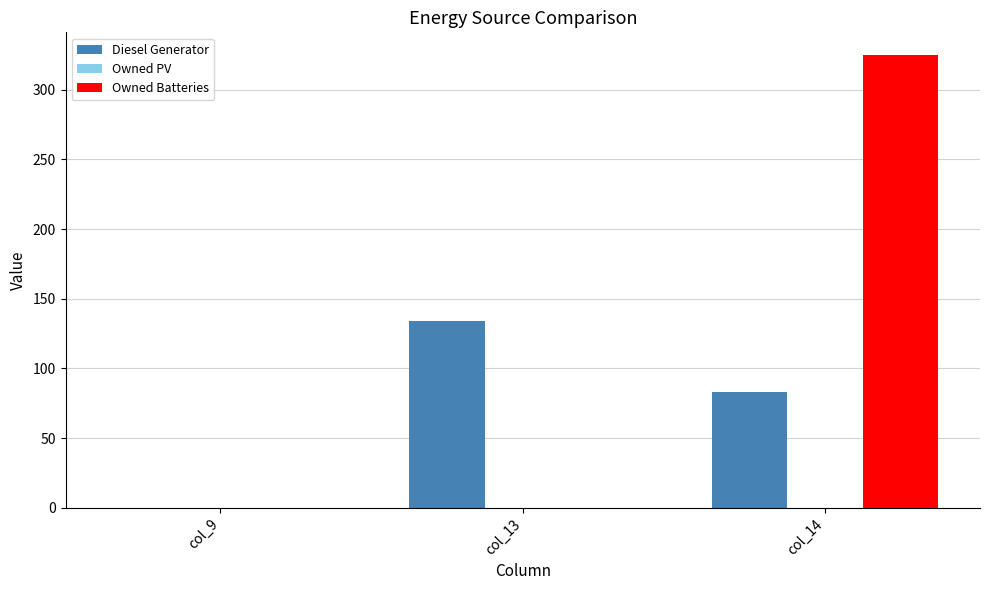

The value of Owned Batteries at col_14 is 325.0. True or false?

True